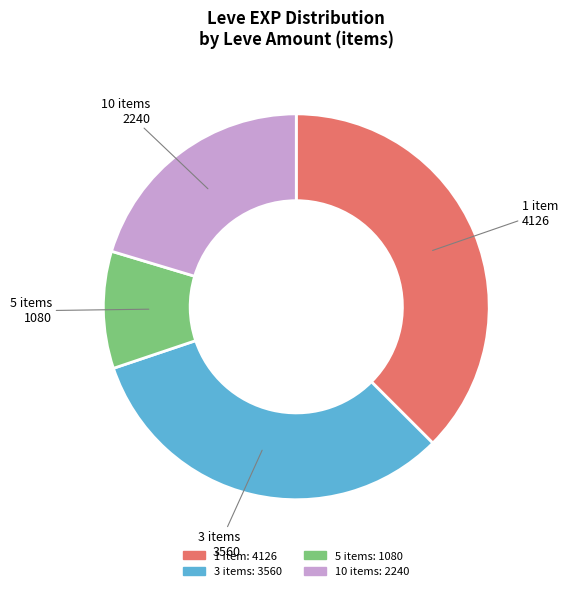

Is there a majority slice in this chart?

No